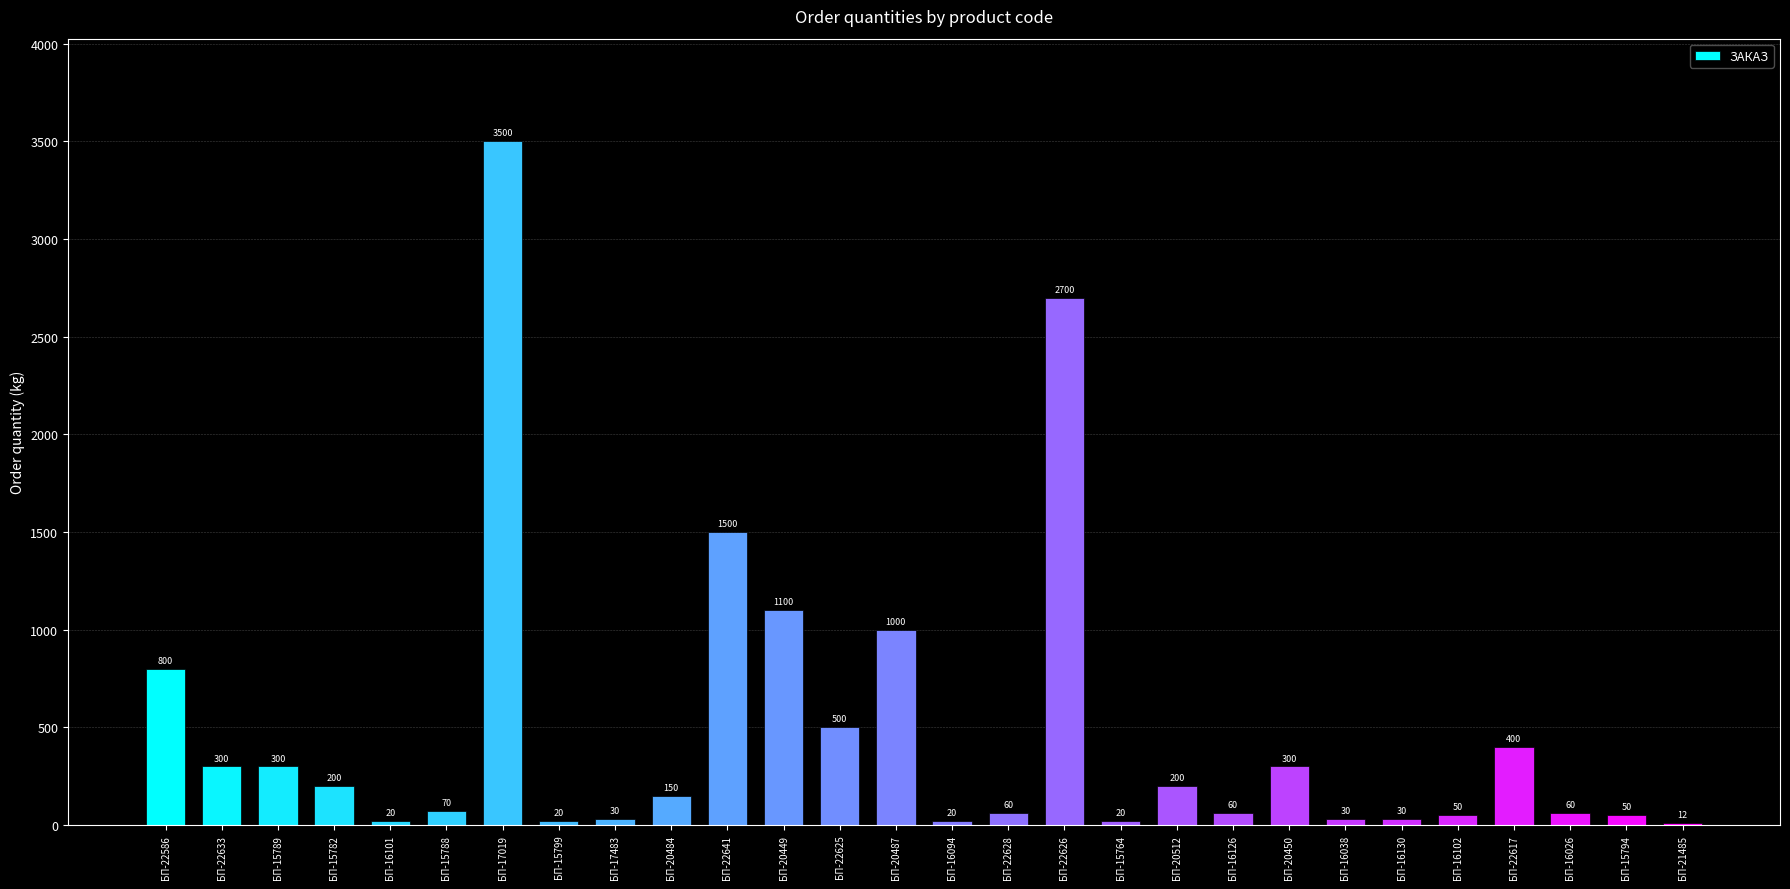

Reading right to left, extract all data points from this chart.

БП-21485=12	БП-15794=50	БП-16026=60	БП-22617=400	БП-16102=50	БП-16130=30	БП-16038=30	БП-20450=300	БП-16126=60	БП-20512=200	БП-15764=20	БП-22626=2700	БП-22628=60	БП-16094=20	БП-20487=1000	БП-22625=500	БП-20449=1100	БП-22641=1500	БП-20484=150	БП-17483=30	БП-15799=20	БП-17019=3500	БП-15788=70	БП-16101=20	БП-15782=200	БП-15789=300	БП-22633=300	БП-22586=800